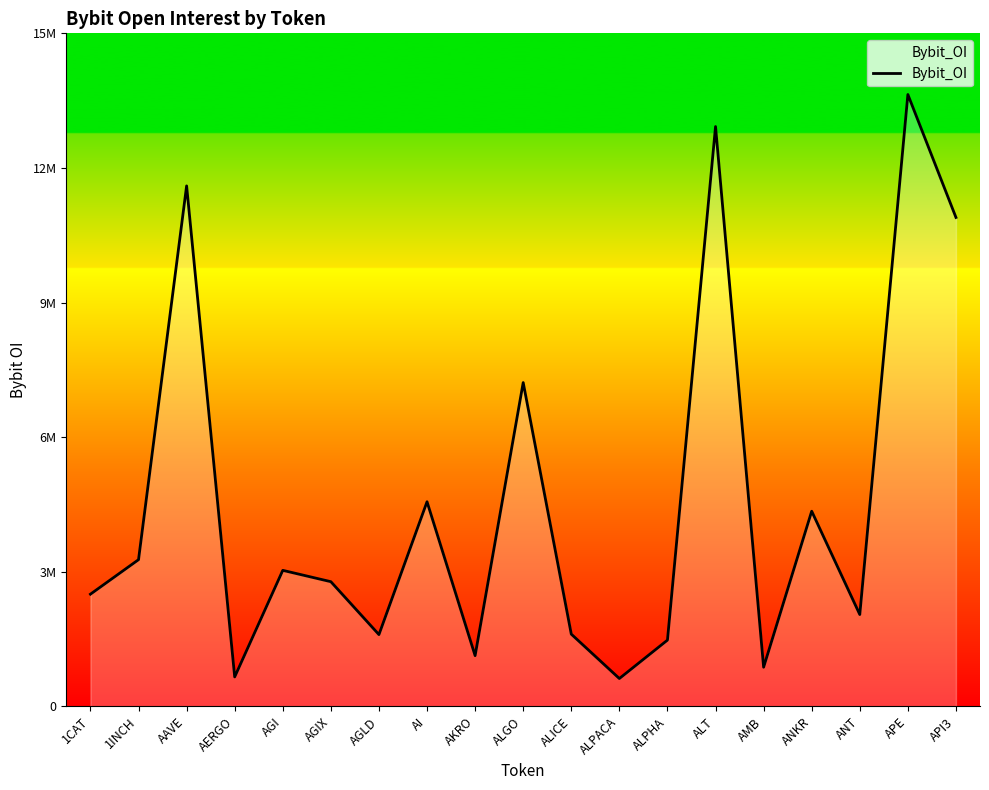

Which label corresponds to the largest value in the chart?

APE